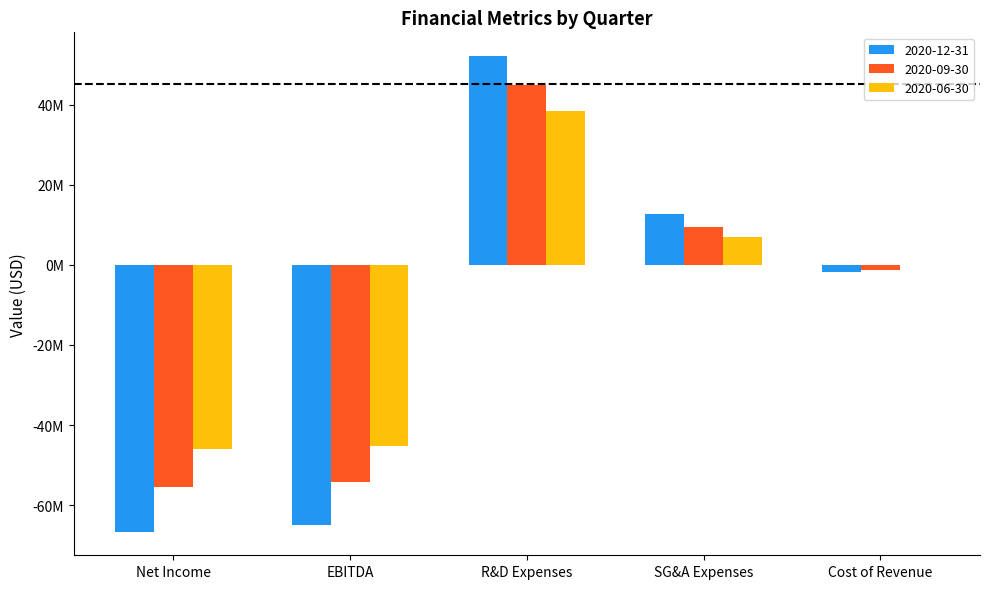

Where does the 2020-12-31 series first go above -1842000?

R&D Expenses